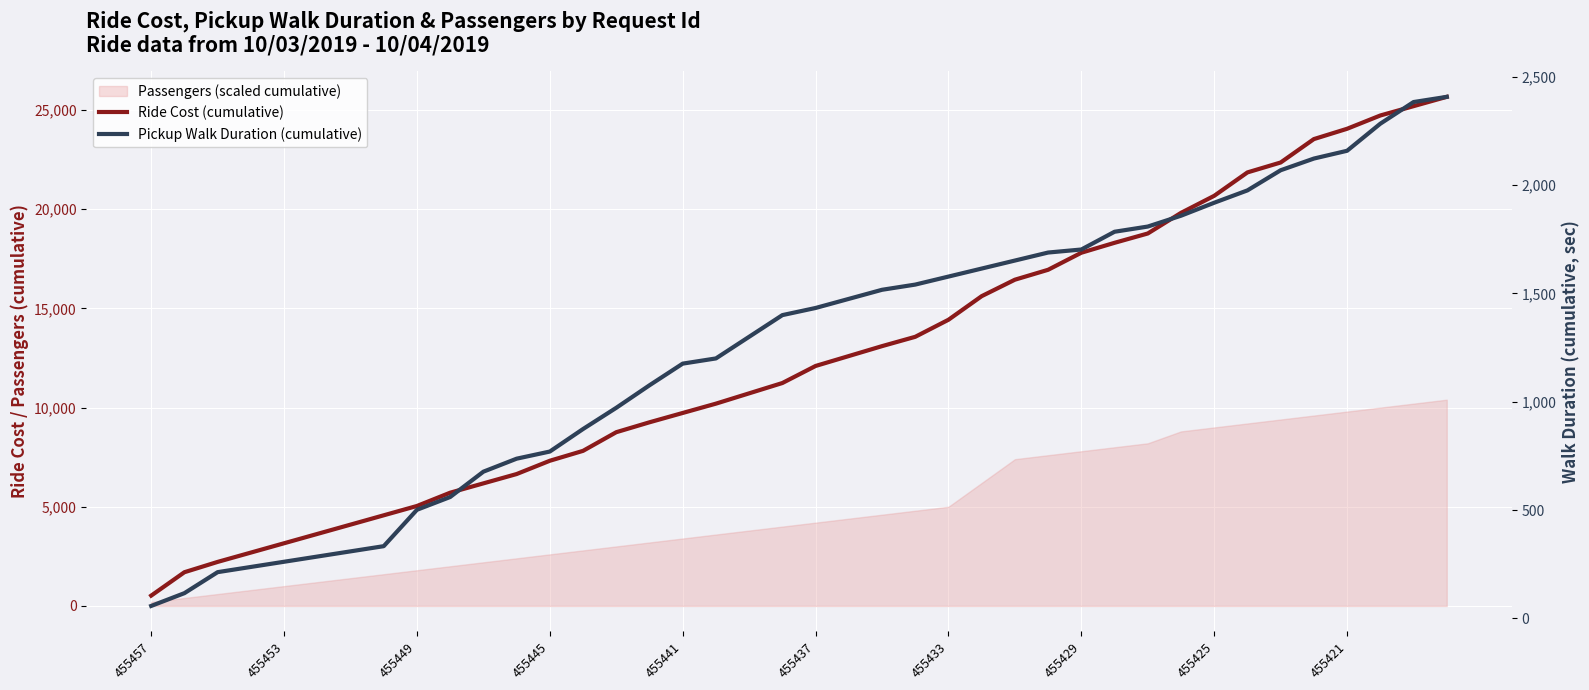

Is the value of Ride Cost (cumulative) at 455457 greater than the value of Pickup Walk Duration (cumulative) at 15?

No